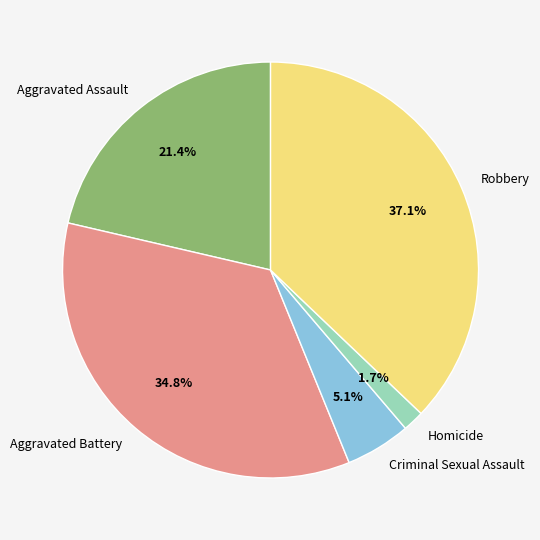

How much of the chart is everything except Homicide?

98.3%